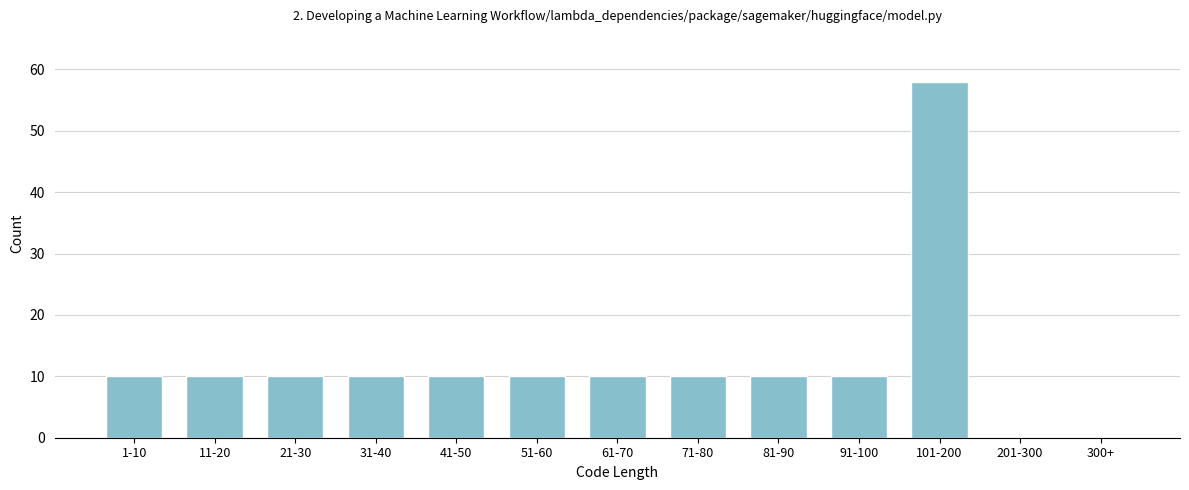

Reading left to right, extract all data points from this chart.

1-10=10	11-20=10	21-30=10	31-40=10	41-50=10	51-60=10	61-70=10	71-80=10	81-90=10	91-100=10	101-200=58	201-300=0	300+=0